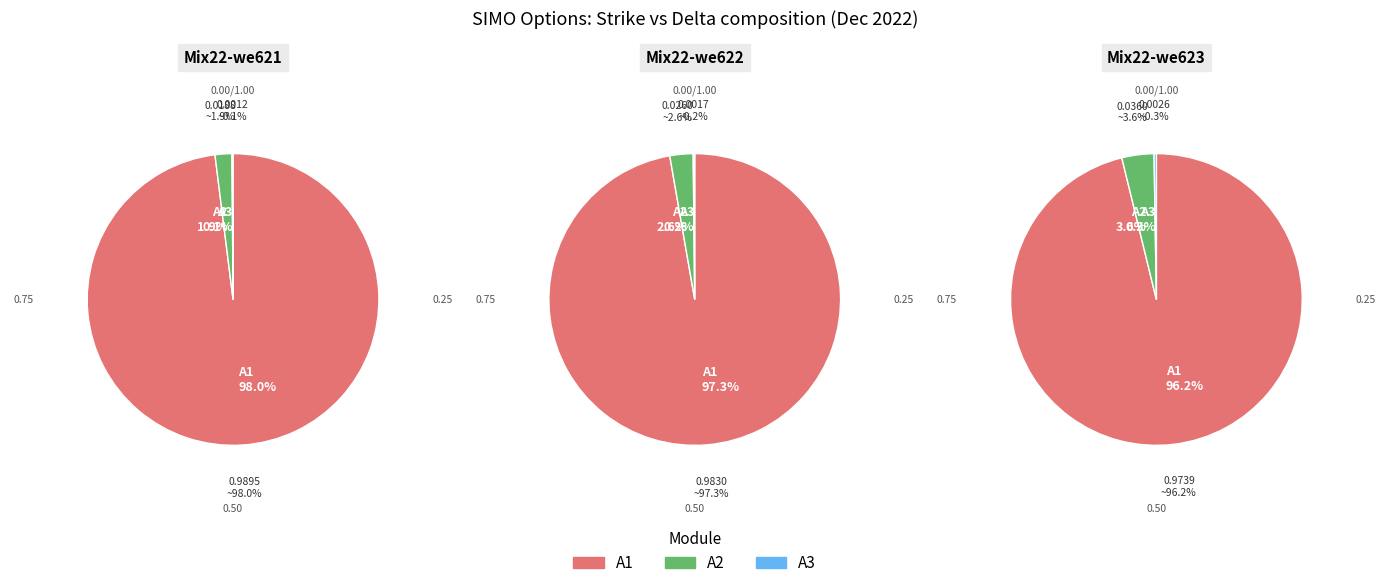

The 8 slice represents 8% of the pie. True or false?

False